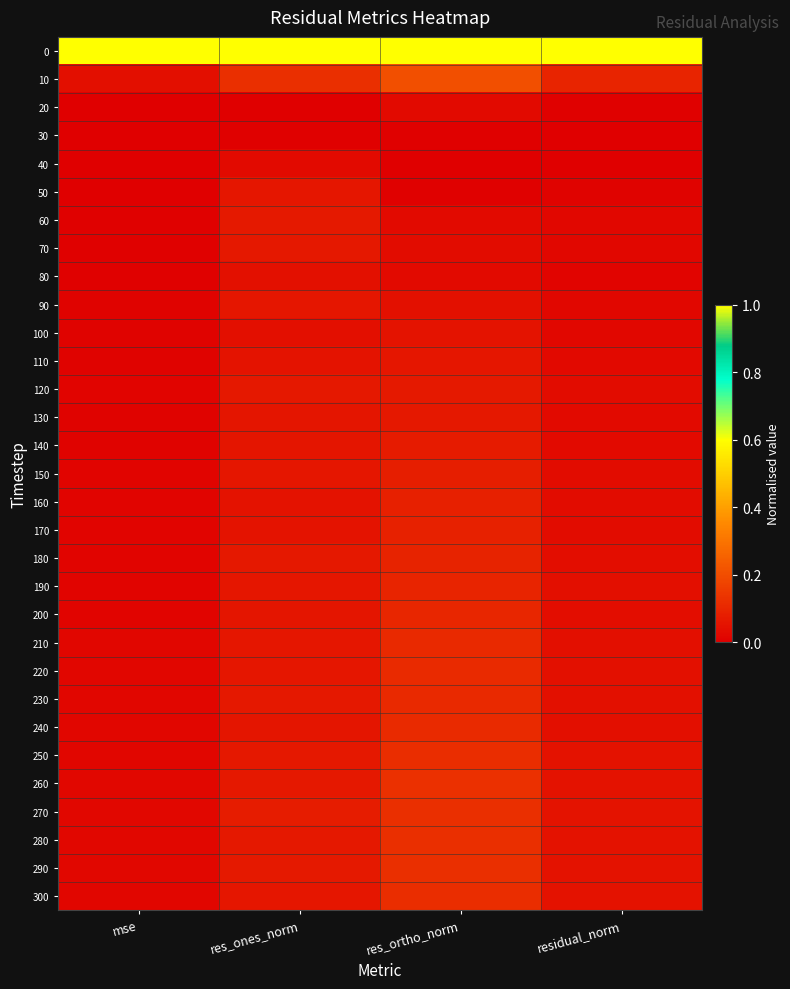

List the series in order of their peak value, highest first.

0, 10, 260, 280, 270, 290, 300, 250, 220, 240, 230, 210, 200, 190, 180, 170, 160, 150, 140, 120, 60, 70, 130, 110, 90, 50, 100, 80, 40, 20, 30